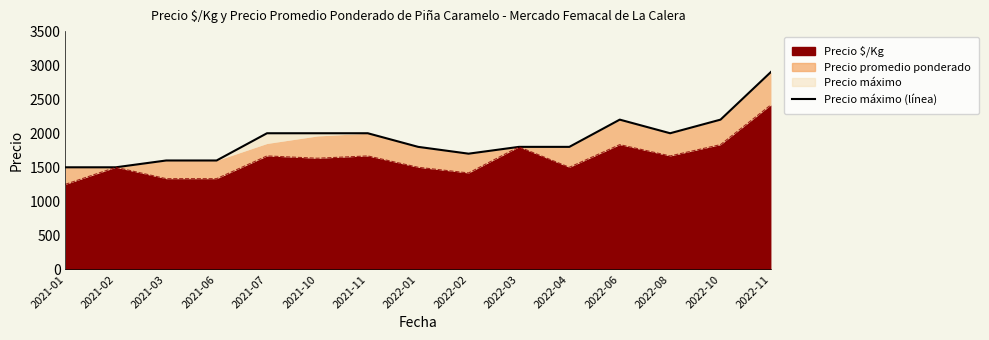

Reading right to left, list all the values displayed in this chart.

2900	2200	2000	2200	1800	1800	1700	1800	2000	2000	2000	1600	1600	1500	1500